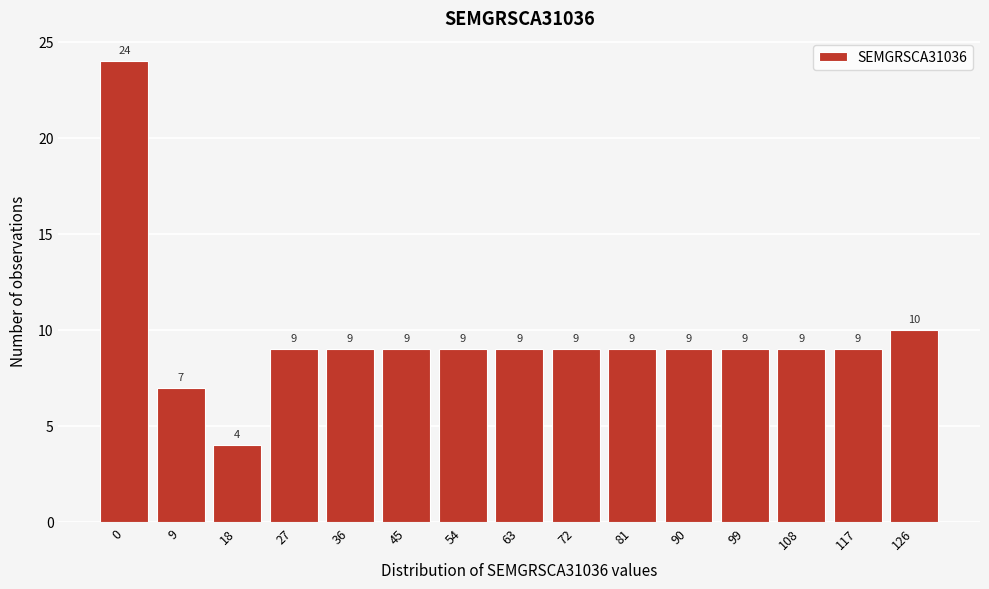

Reading left to right, transcribe all the data shown in this chart.

0=24	9=7	18=4	27=9	36=9	45=9	54=9	63=9	72=9	81=9	90=9	99=9	108=9	117=9	126=10